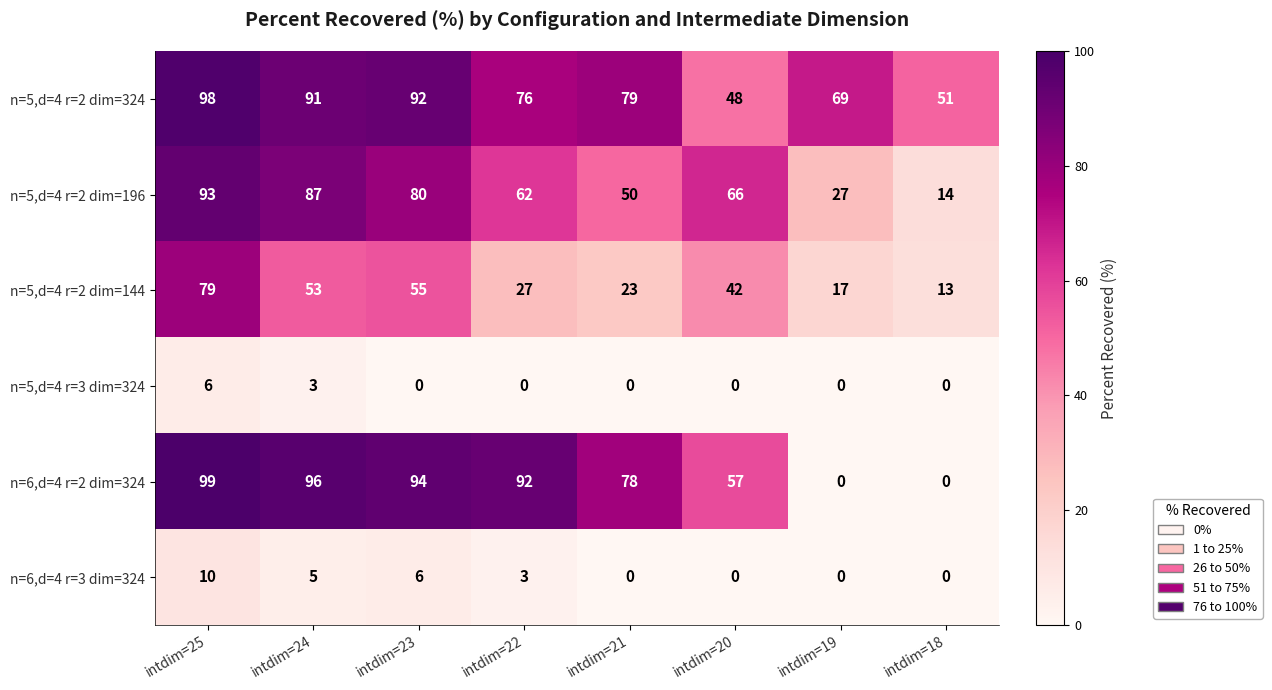

At which label does n=6,d=4 r=3 dim=324 first exceed 3?

intdim=25